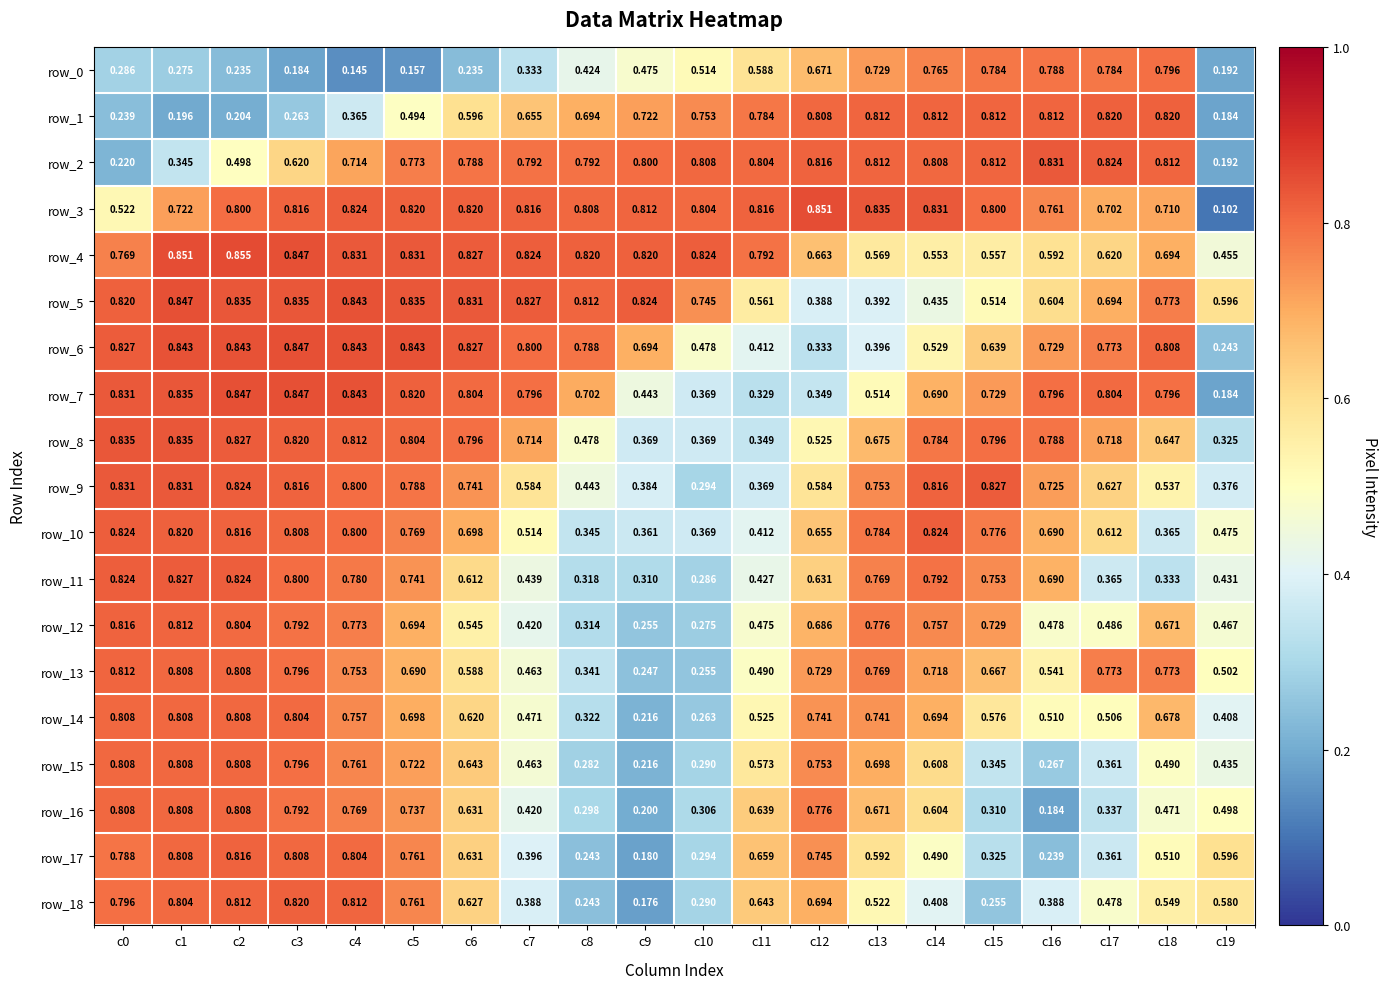

Is the value of row_0 at c15 greater than the value of row_6 at c9?

Yes